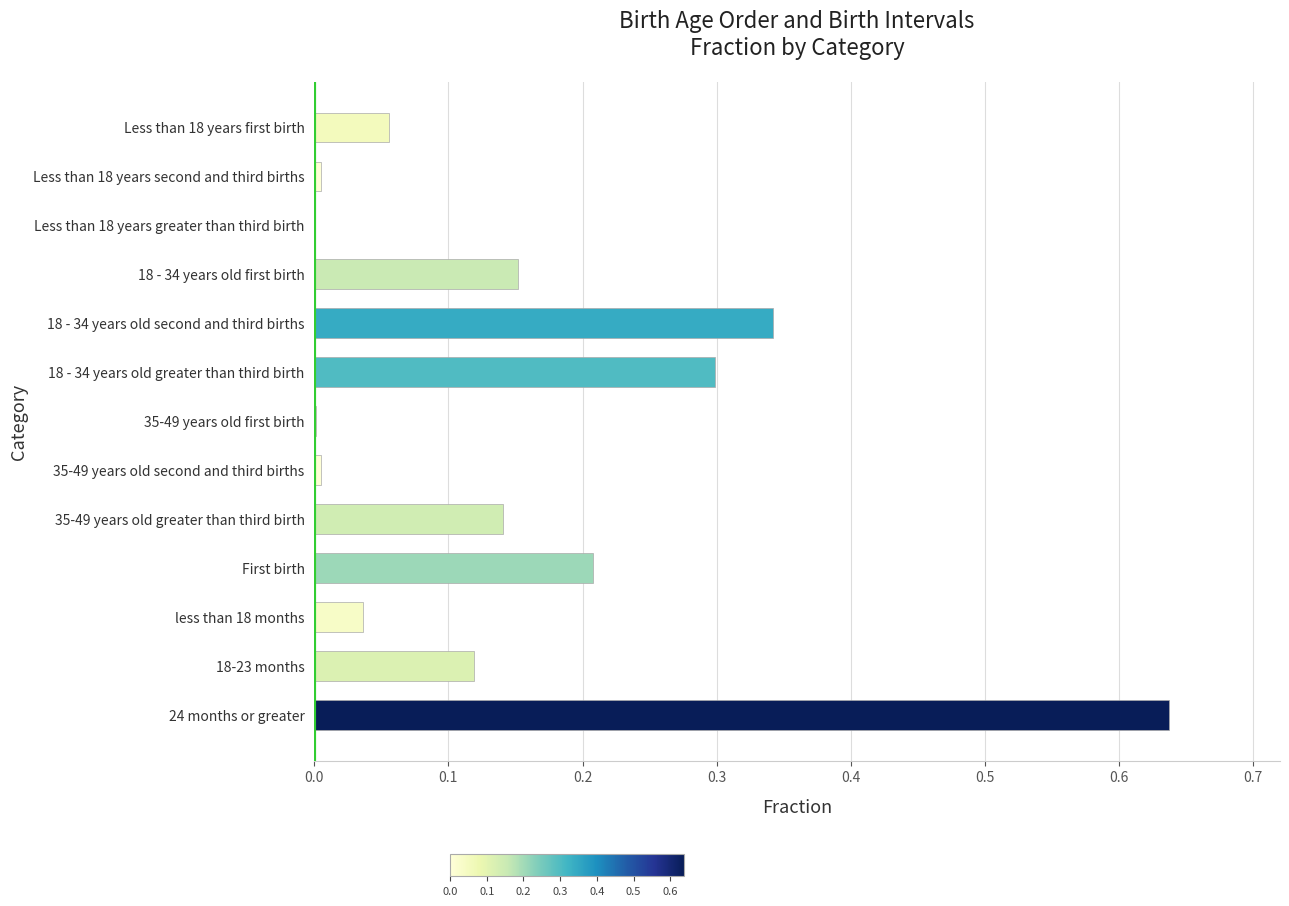

Which label corresponds to the largest value in the chart?

24 months or greater